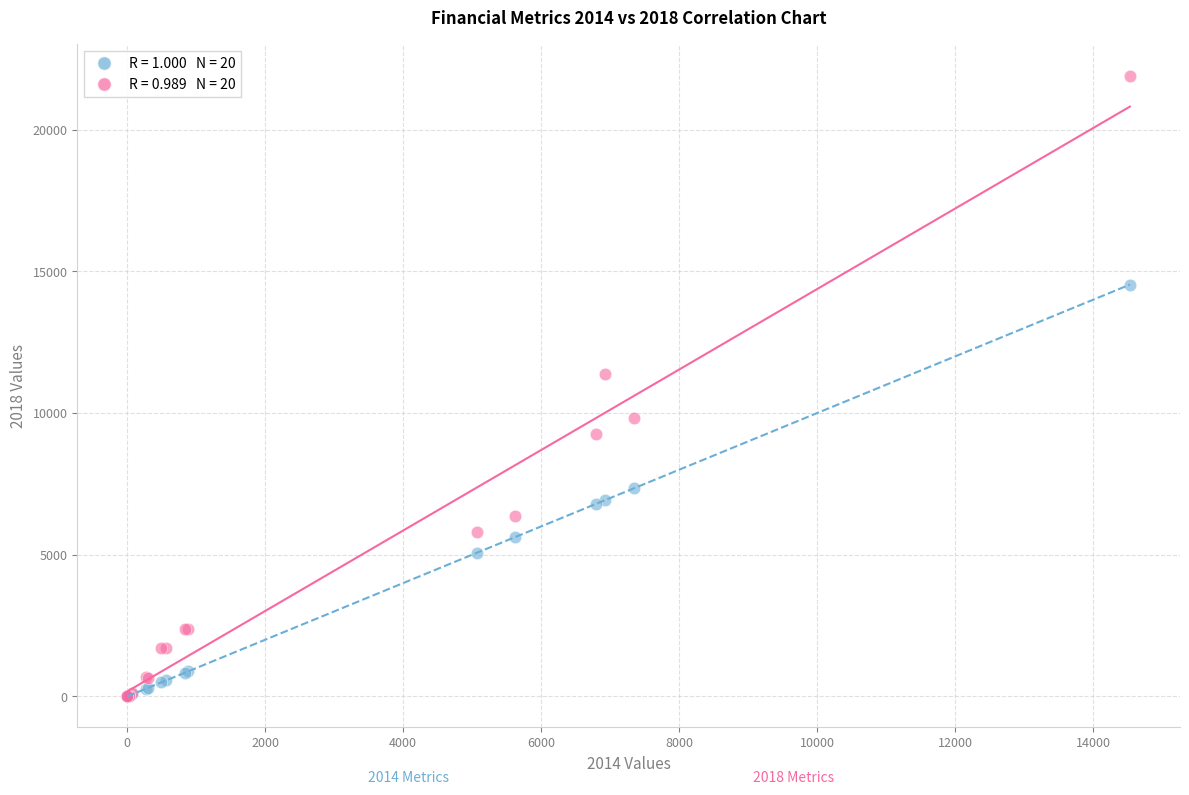

Across all series, what Y value is closest to 10958?

11363.0